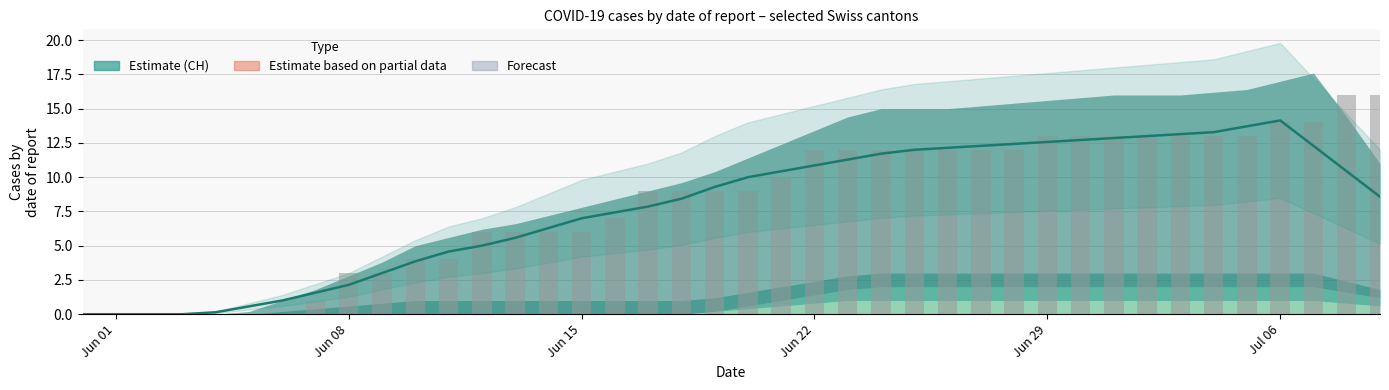

Which category has the lowest value in the CH (raw) series?

Jun 01